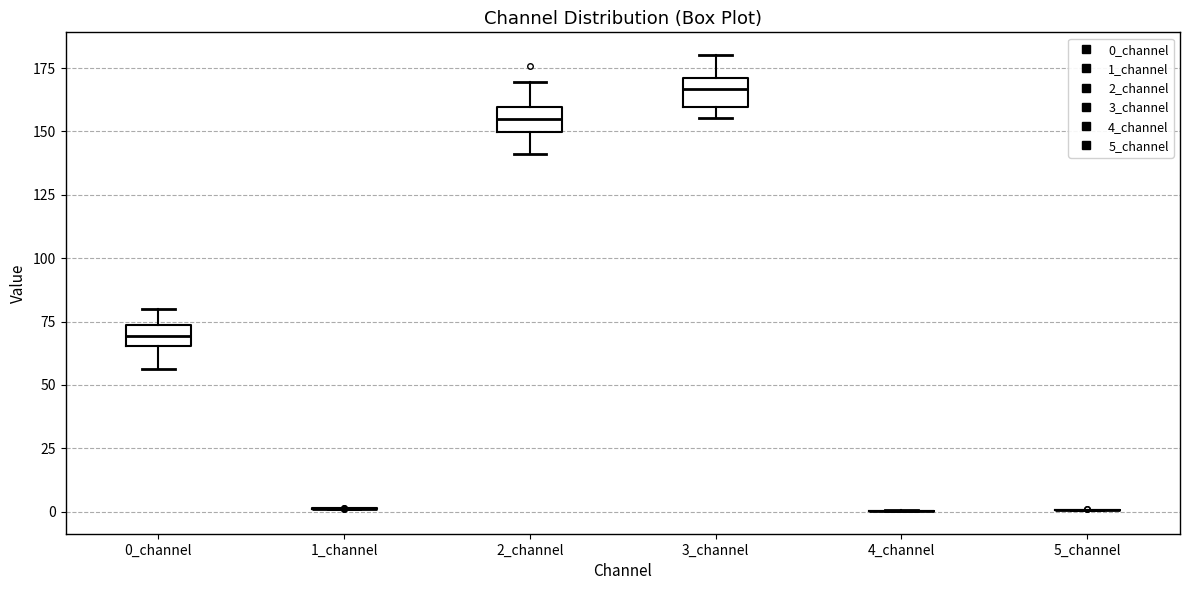

Reading left to right, transcribe this box plot: for each box, give where its median line is, the range the box spans, and where its two whiskers end, as read against the y-axis. The values are not printed on the chart, so give them approximately, as read against the axis.

0_channel: median 70, box 65 to 75, whiskers 55 to 80
1_channel: box collapsed to a line at 0, whiskers 0 to 0
2_channel: median 155, box 150 to 160, whiskers 140 to 170
3_channel: median 165, box 160 to 170, whiskers 155 to 180
4_channel: box collapsed to a line at 0, whiskers 0 to 0
5_channel: box collapsed to a line at 0, whiskers 0 to 0